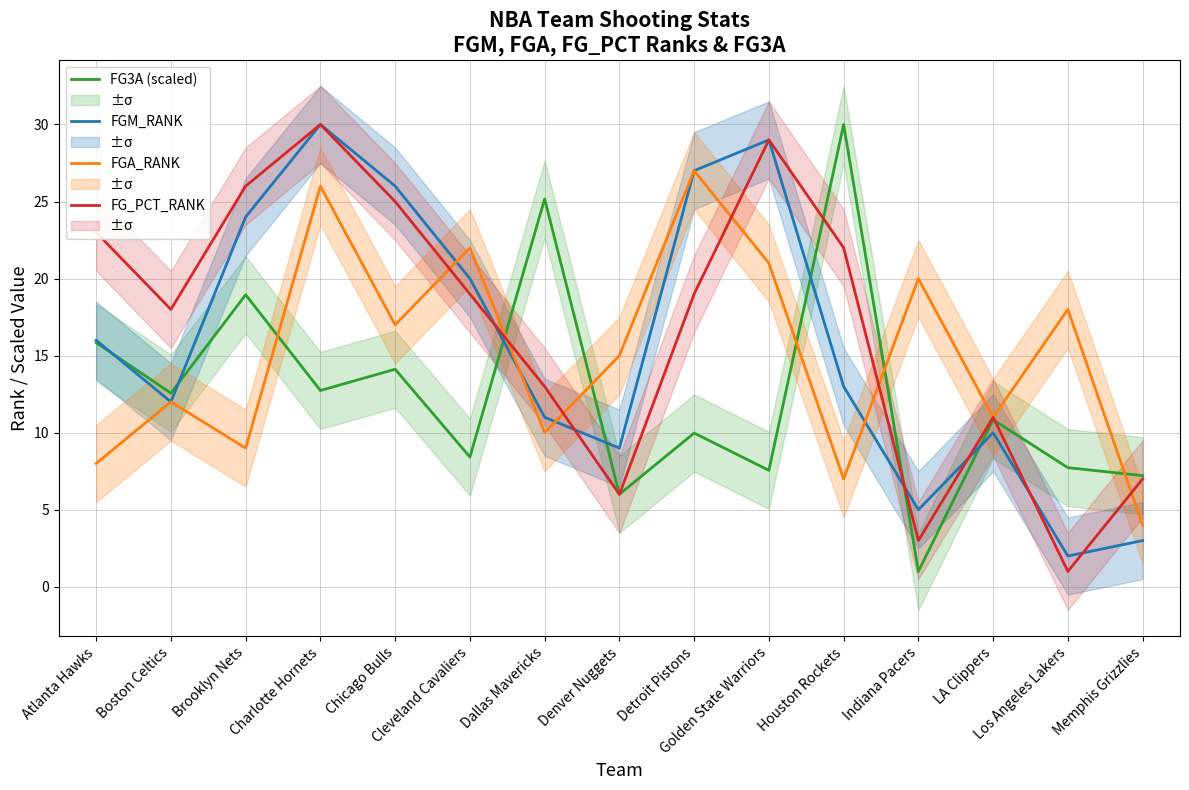

After their last crossing, which series has the higher values: FG3A (scaled) or FGM_RANK?

FG3A (scaled)